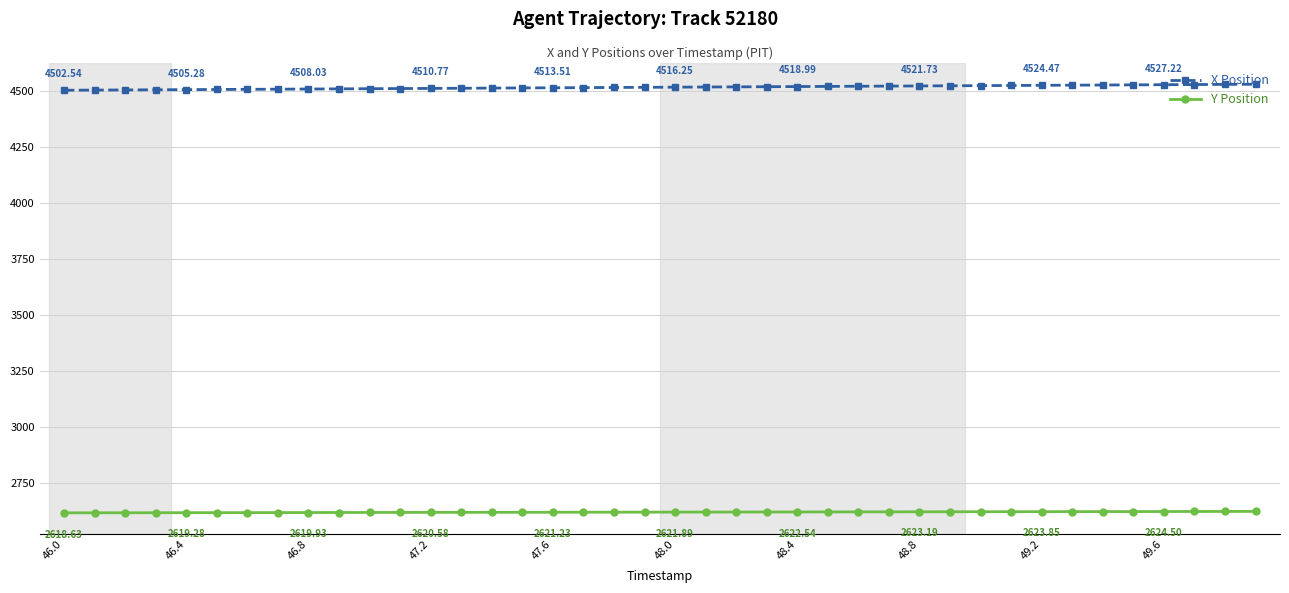

What is the sum of all X Position values?

180636.3